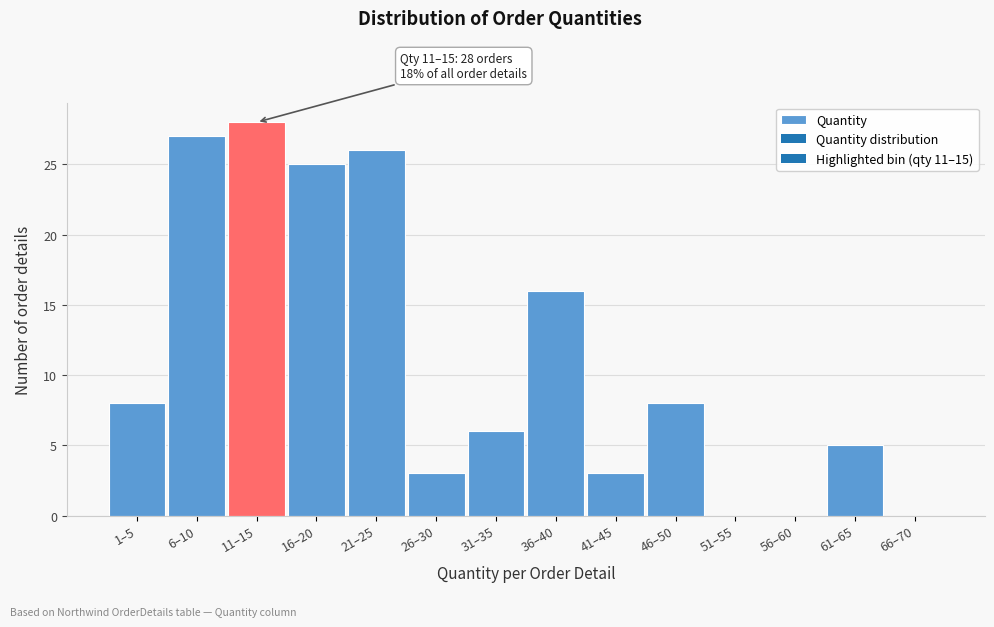

Reading right to left, extract all data points from this chart.

66–70=0	61–65=5	56–60=0	51–55=0	46–50=8	41–45=3	36–40=16	31–35=6	26–30=3	21–25=26	16–20=25	11–15=28	6–10=27	1–5=8